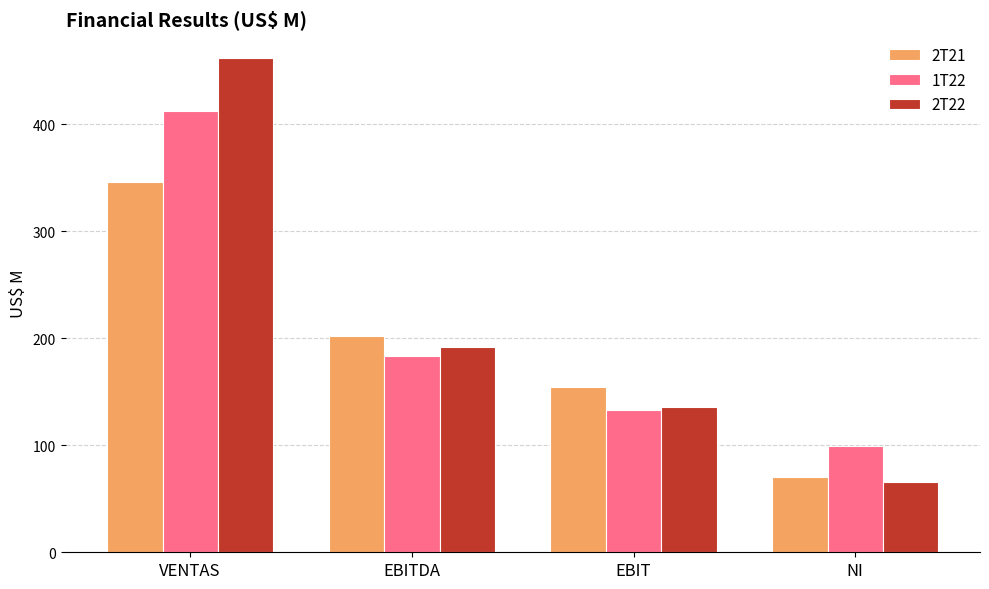

What is the sum of all 2T22 values?

856